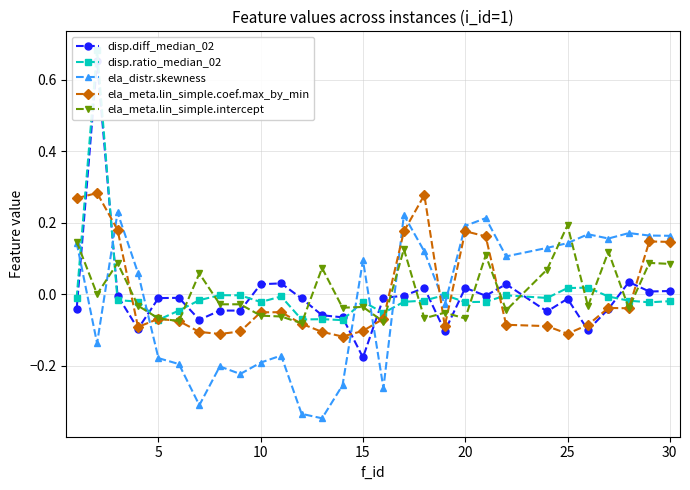

What is the minimum value for disp.ratio_median_02?

-0.1